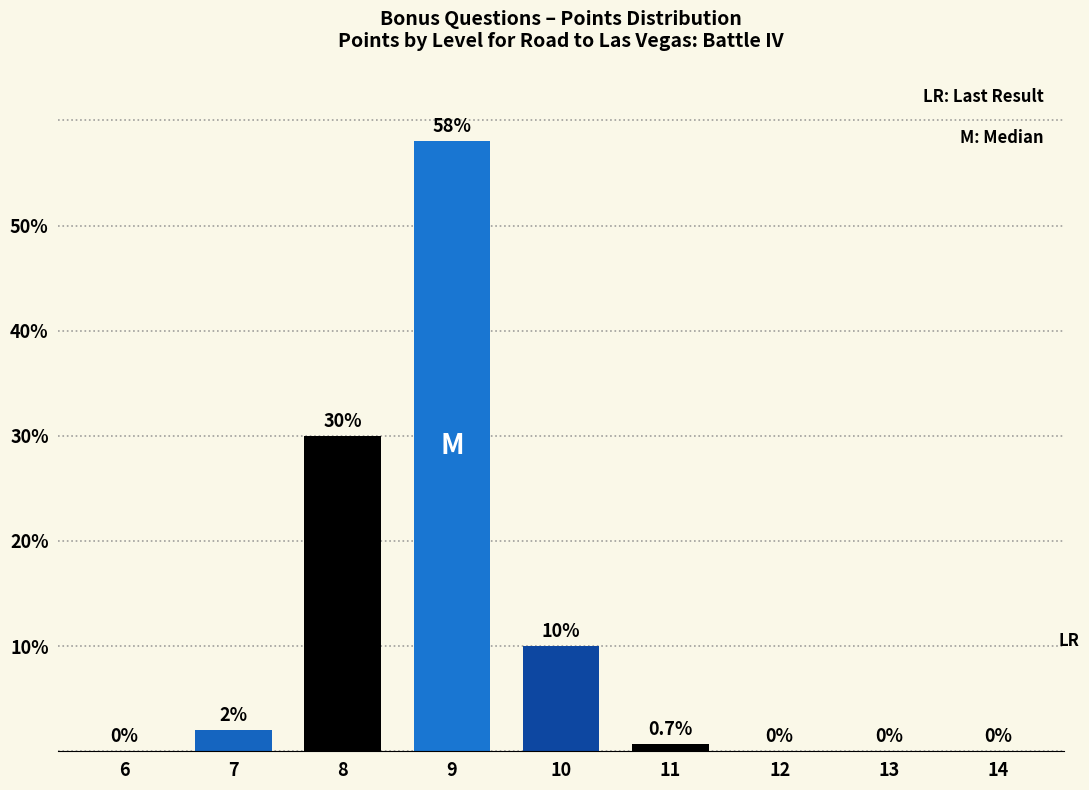

Which has a higher value, 7 or 6?

7